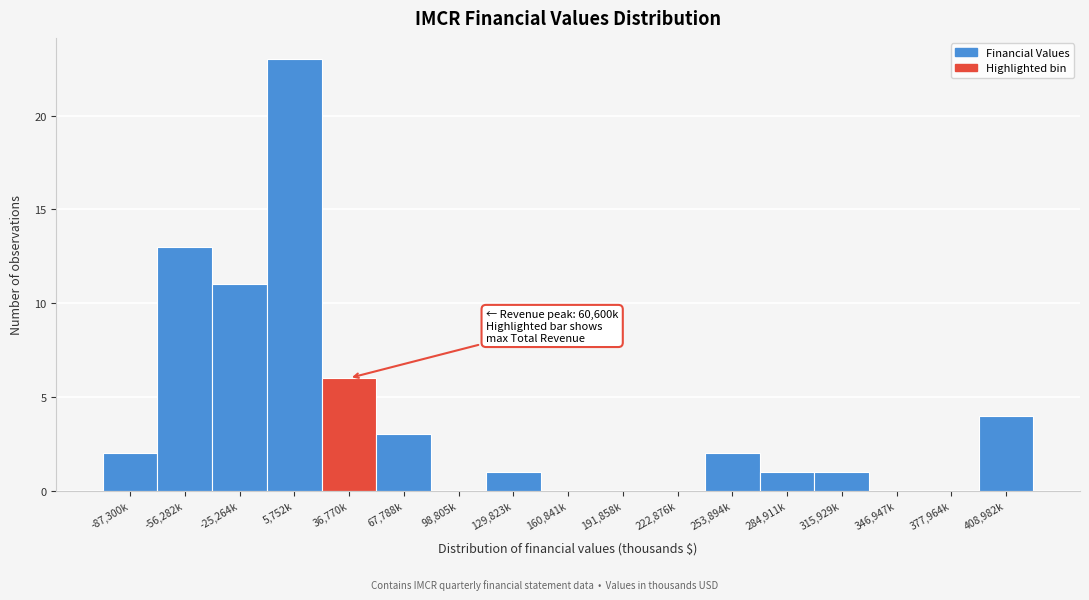

Reading left to right, transcribe all the data shown in this chart.

-87,300k=2	-56,282k=13	-25,264k=11	5,752k=23	36,770k=6	67,788k=3	98,805k=0	129,823k=1	160,841k=0	191,858k=0	222,876k=0	253,894k=2	284,911k=1	315,929k=1	346,947k=0	377,964k=0	408,982k=4